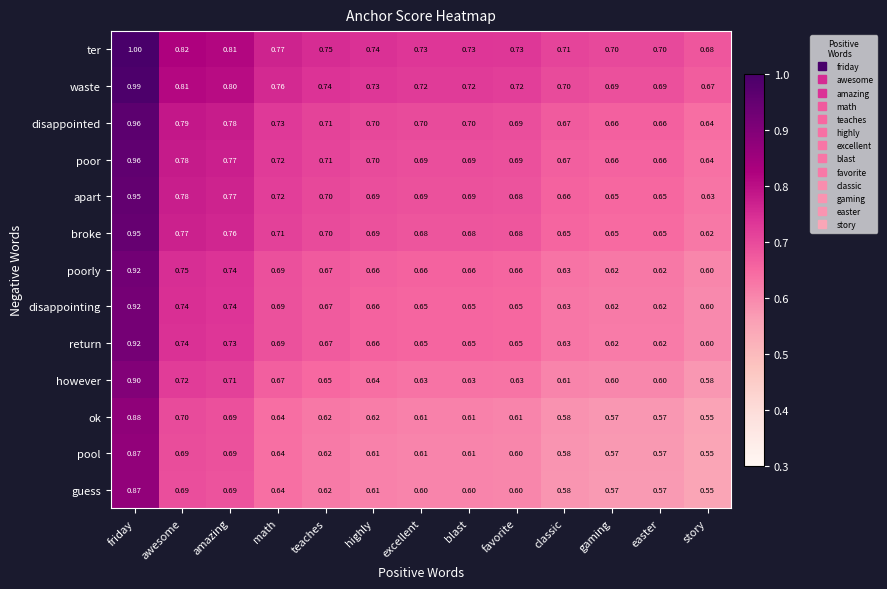

At which category does the chart reach its minimum across all series?

story